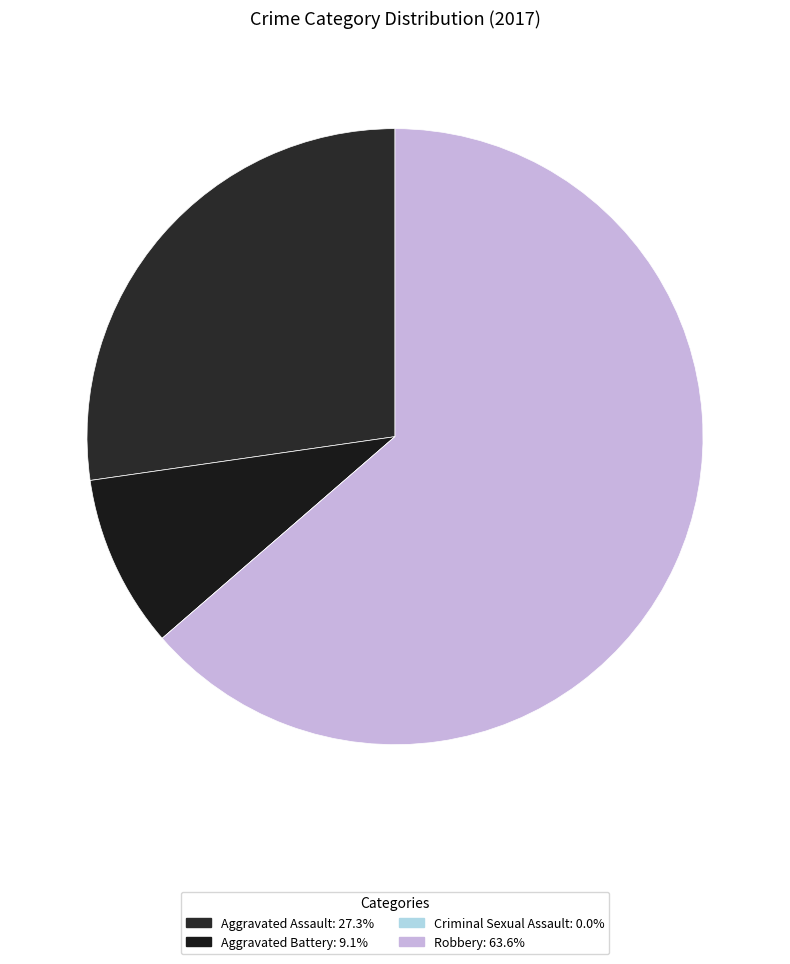

Is it true that Criminal Sexual Assault is 0% of the pie?

True